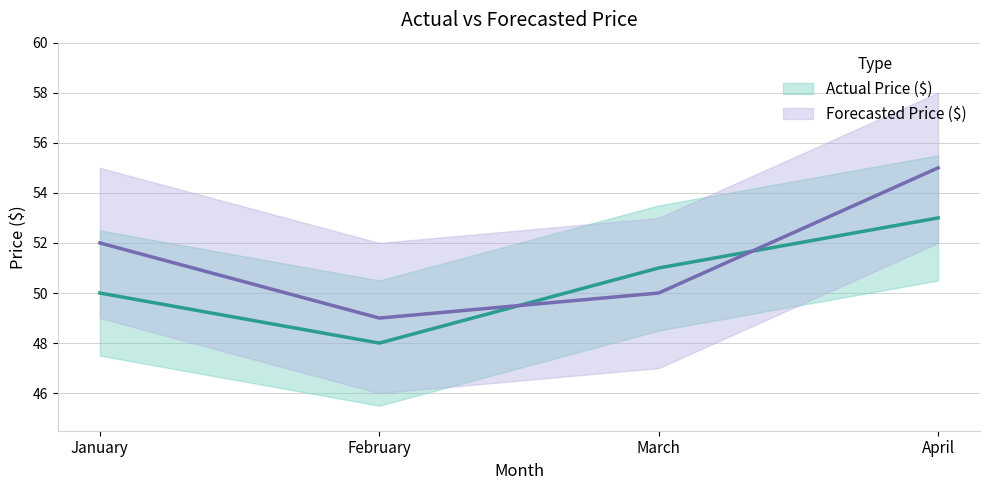

At which label does Actual Price ($) reach its minimum?

February